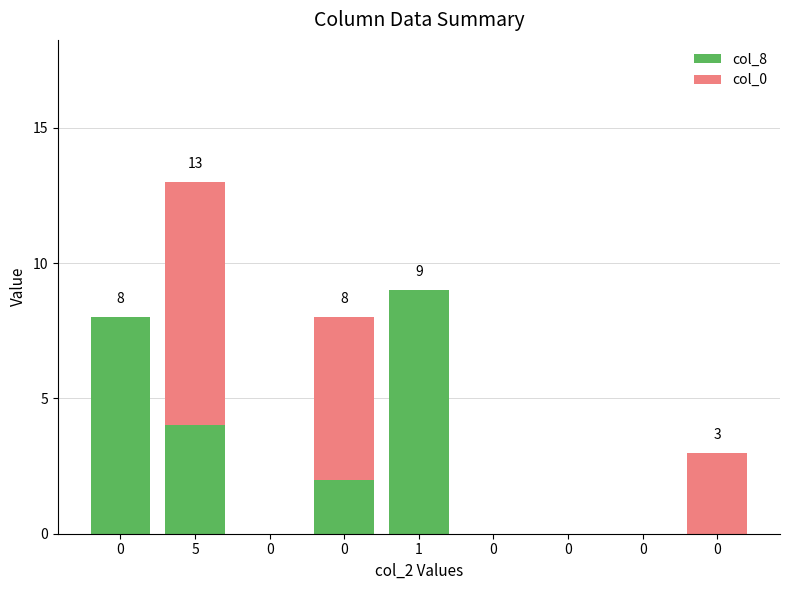

How many series are shown in this chart?

2